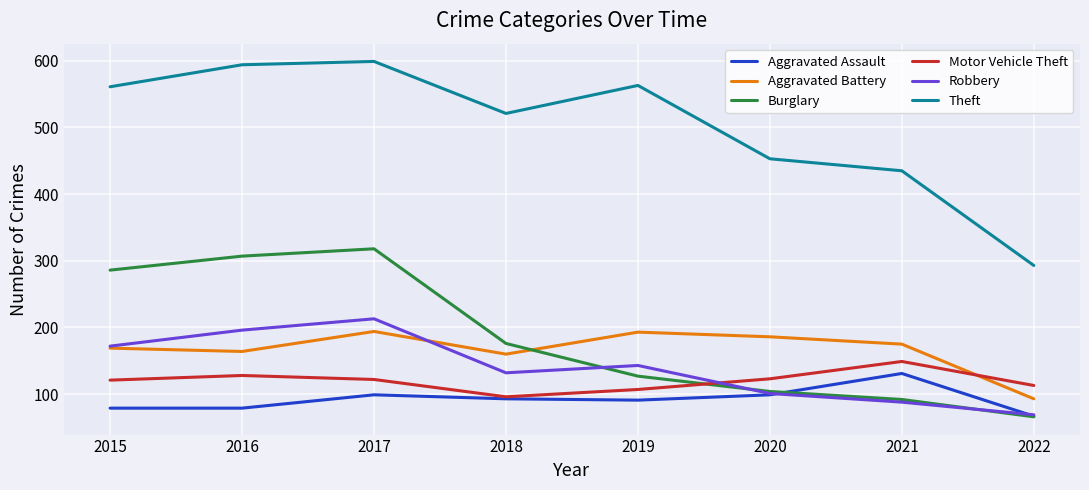

What is the difference between the maximum and minimum values in the Aggravated Assault series?

64